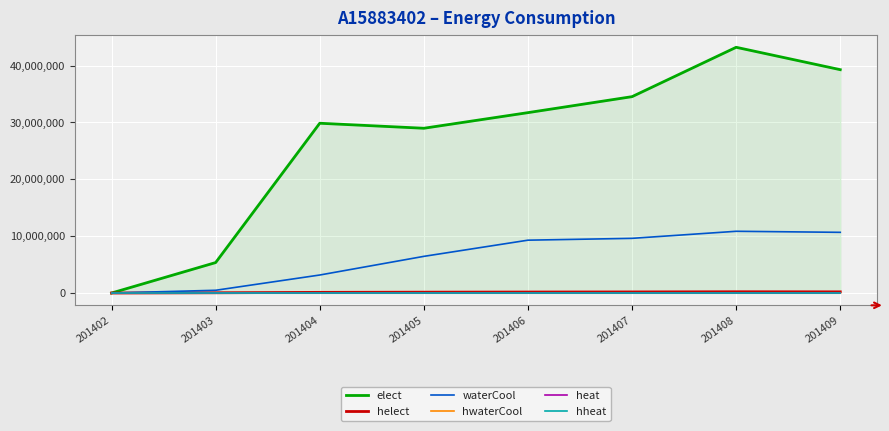

Rank the series at 201405 from highest to lowest value.

elect, waterCool, helect, hwaterCool, heat, hheat